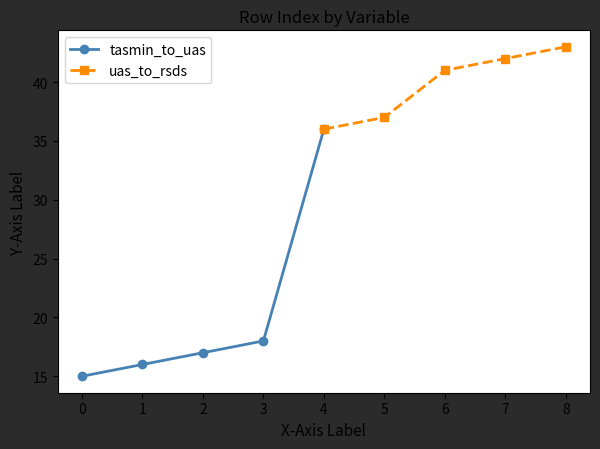

True or false: tasmin_to_uas has more than 1 interior local peaks.

False